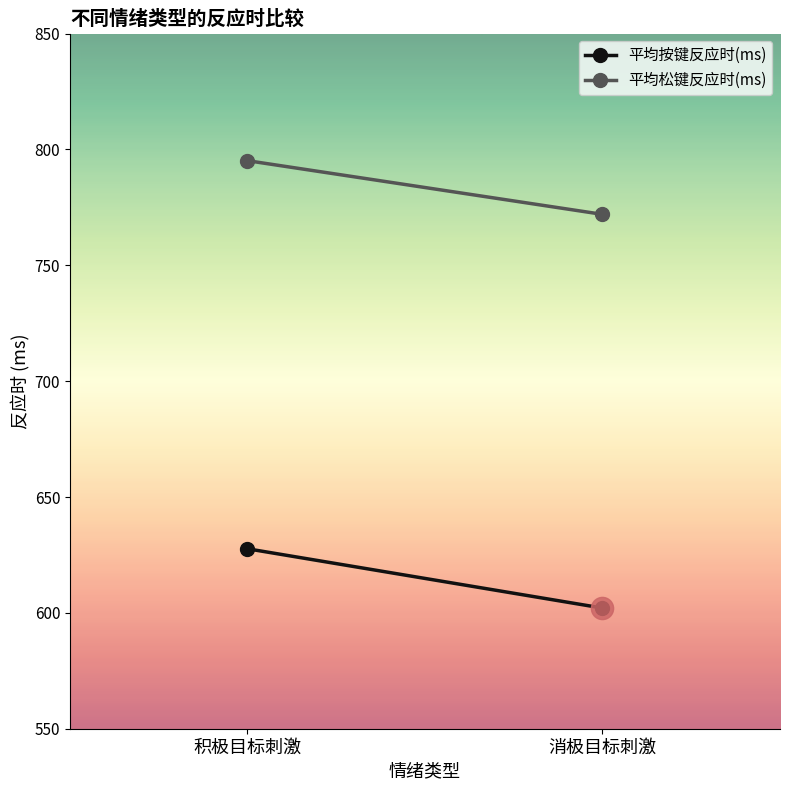

What is the difference between the 平均松键反应时(ms) values at 积极目标刺激 and 消极目标刺激?

23.2